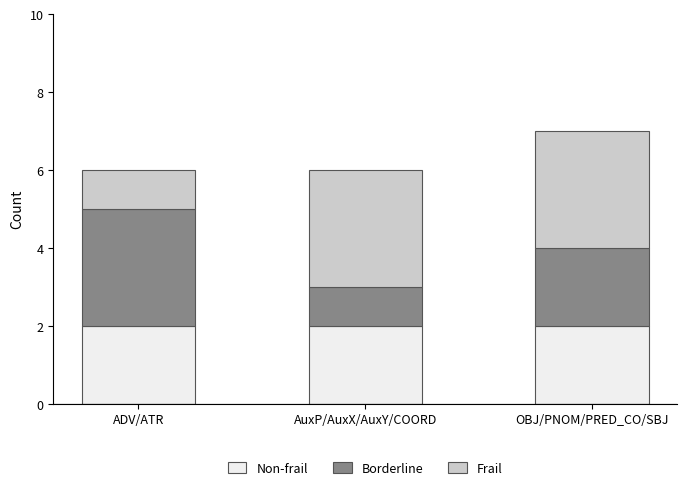

What are all the series names shown in the legend?

Non-frail, Borderline, Frail